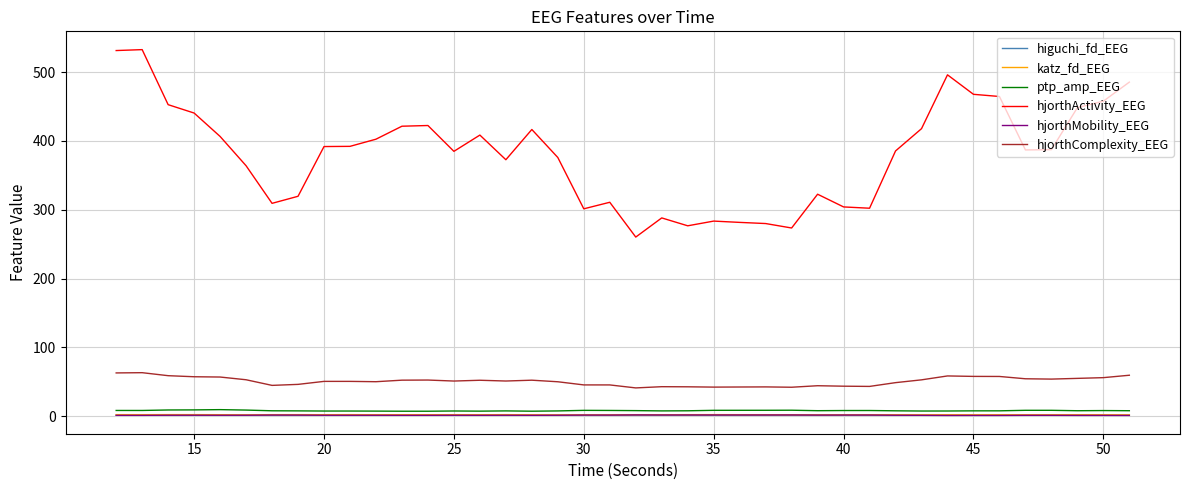

Which series has the largest total across all categories?

hjorthActivity_EEG